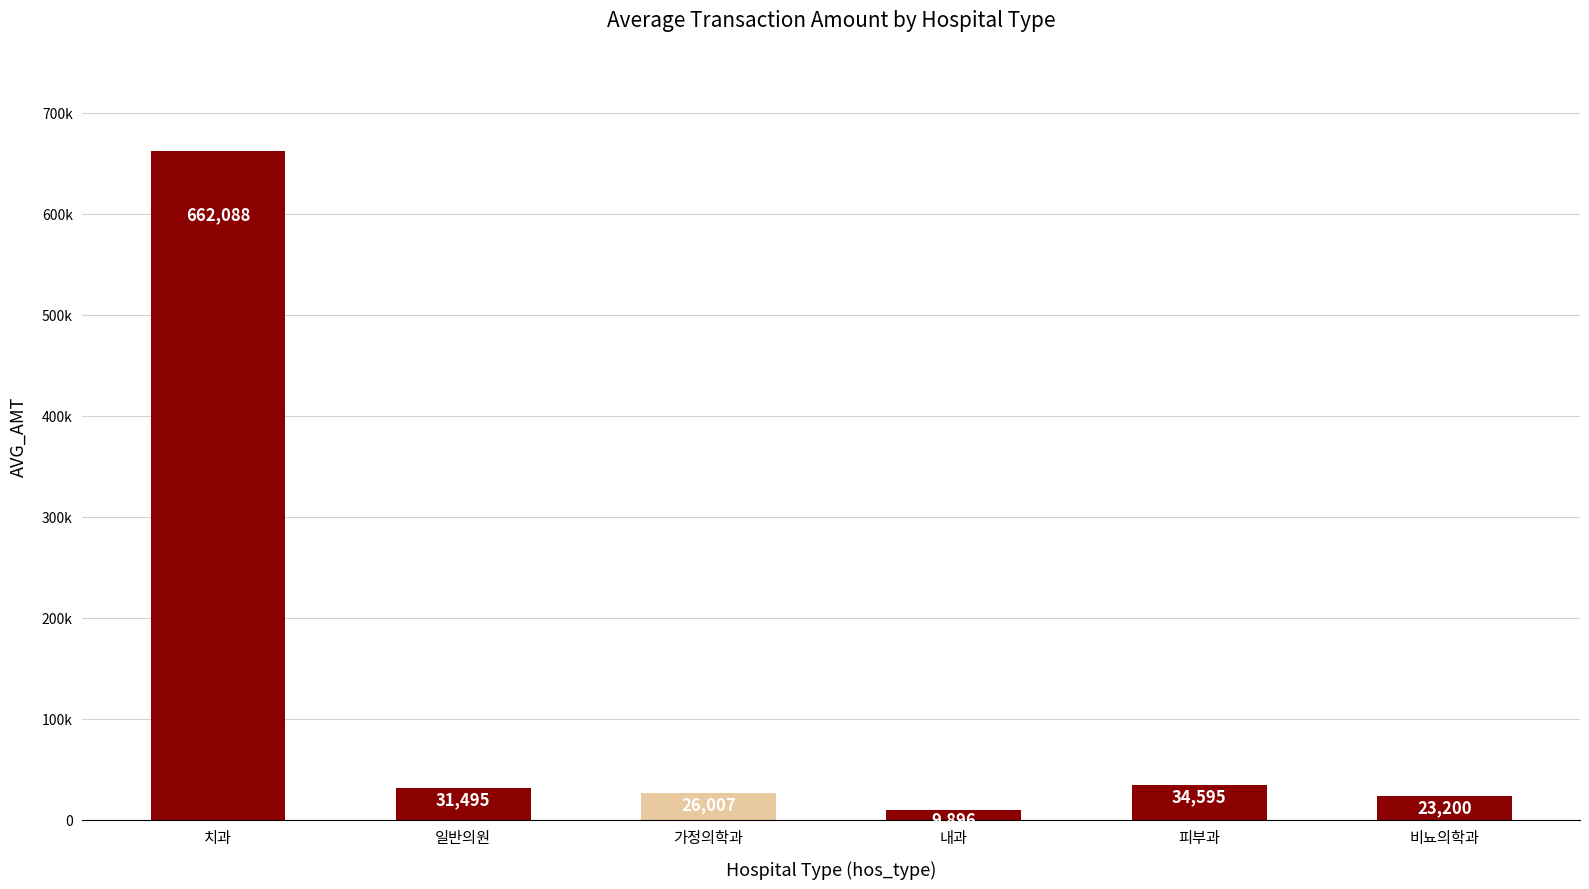

At which category does the chart reach its minimum across all series?

내과